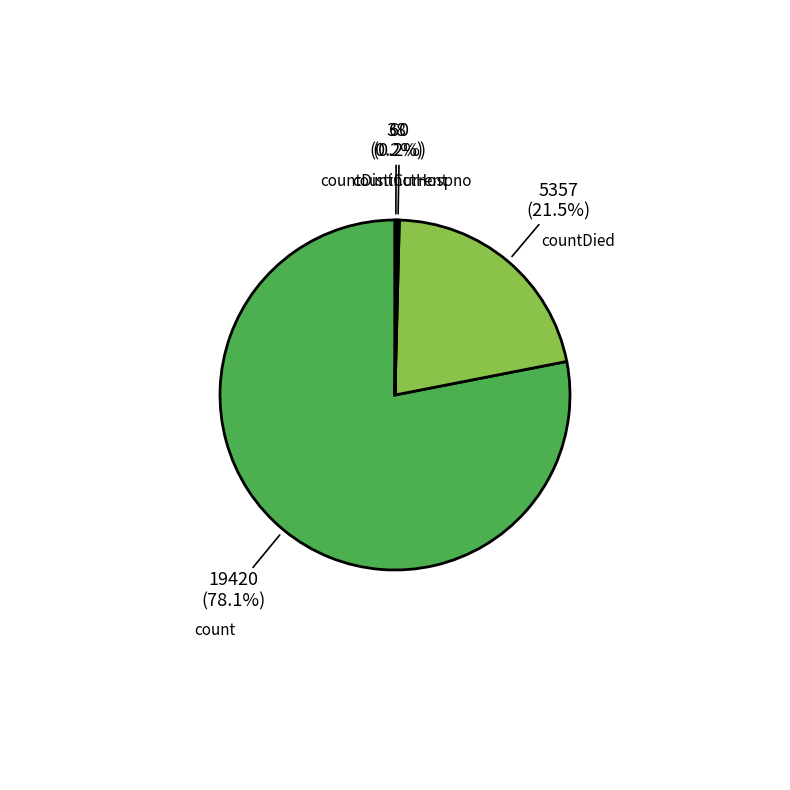

Which slice is the largest?

count